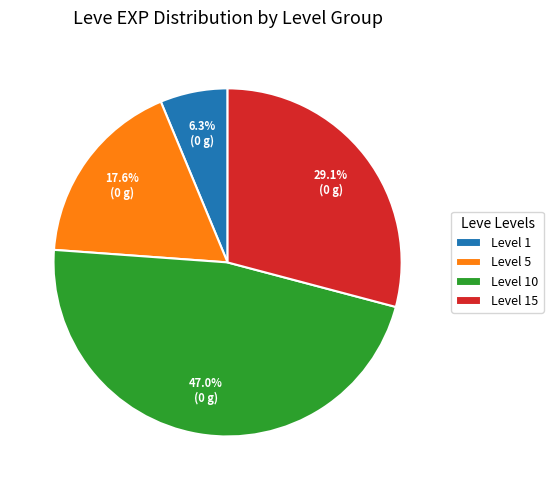

Approximately how many times larger is the value at Level 1 compared to Level 5?

0.4